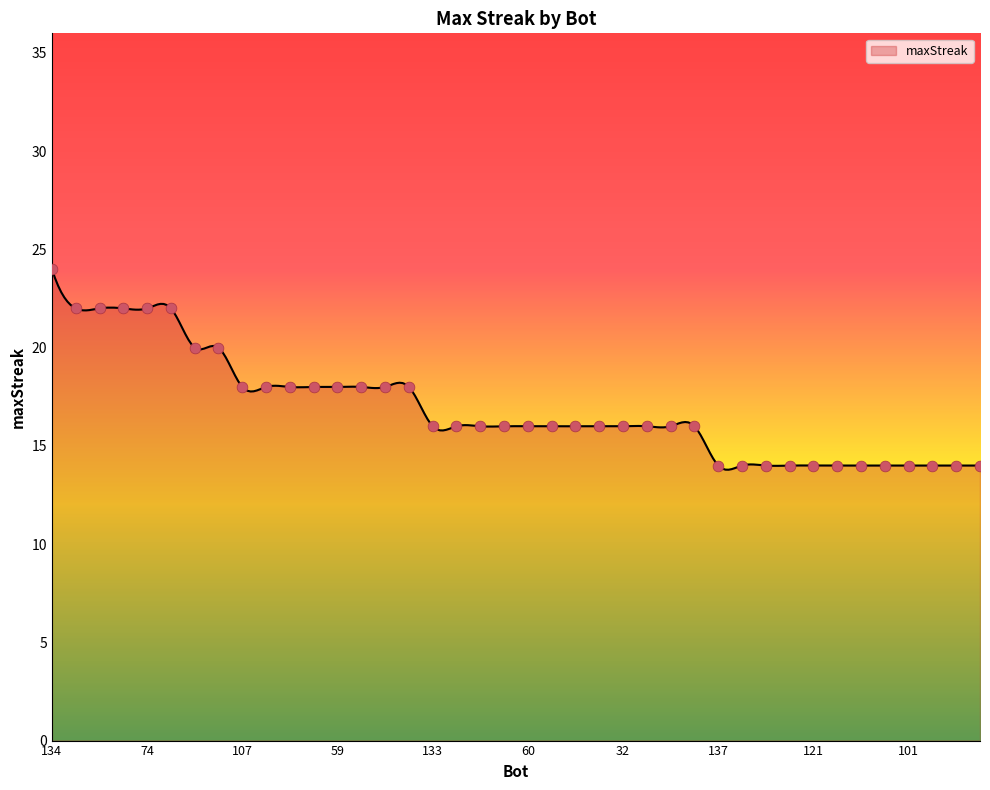

What is the ratio of the value at 33 to the value at 75?

1.1